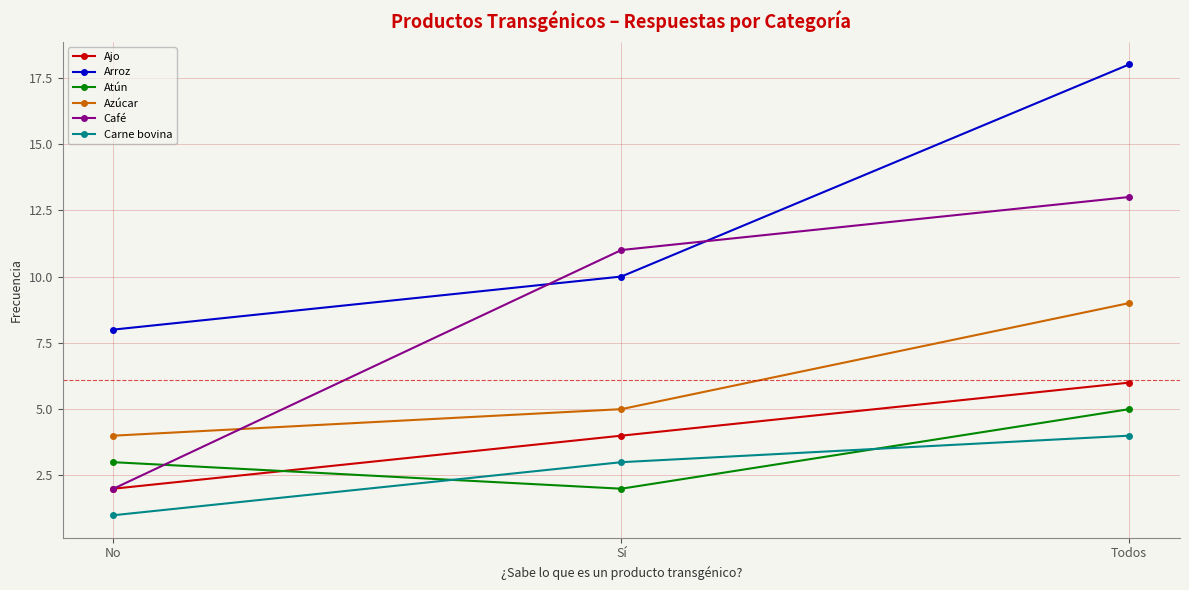

How many categories are shown in the chart?

3